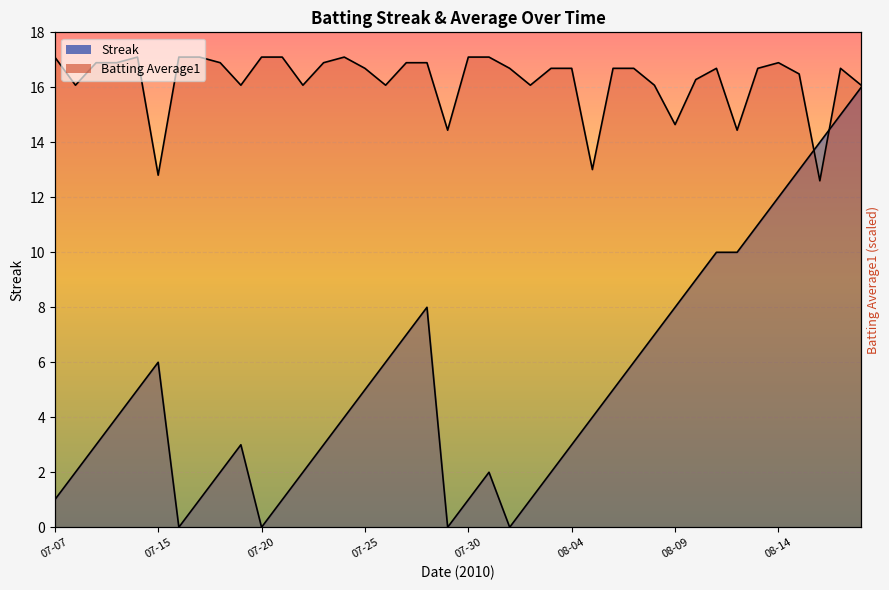

What is the maximum value for Streak?

16.0